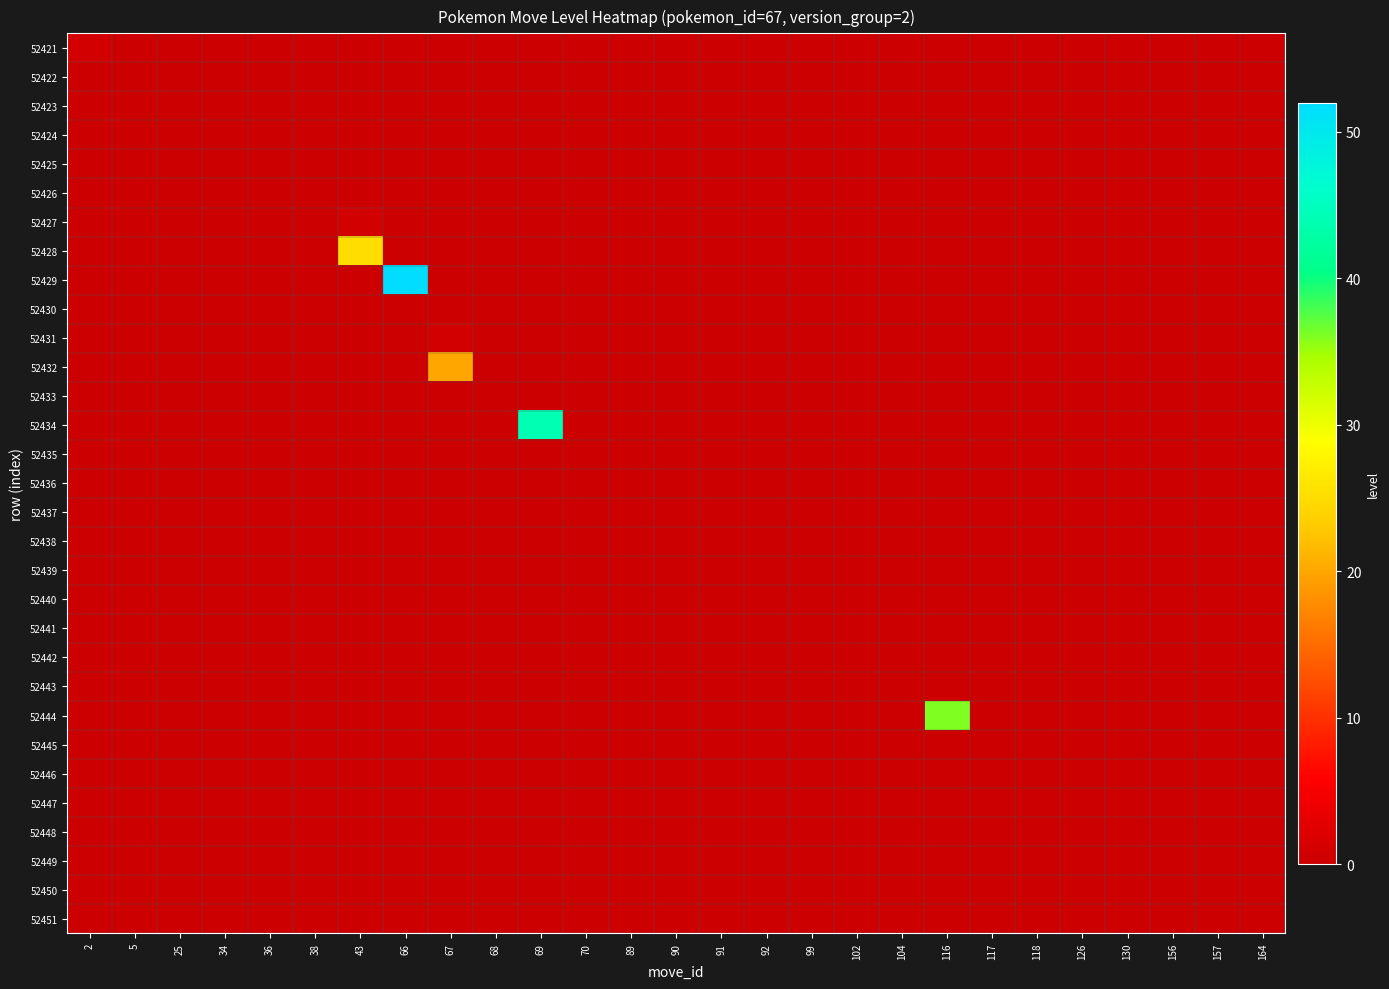

Count the number of data series in this chart.

31